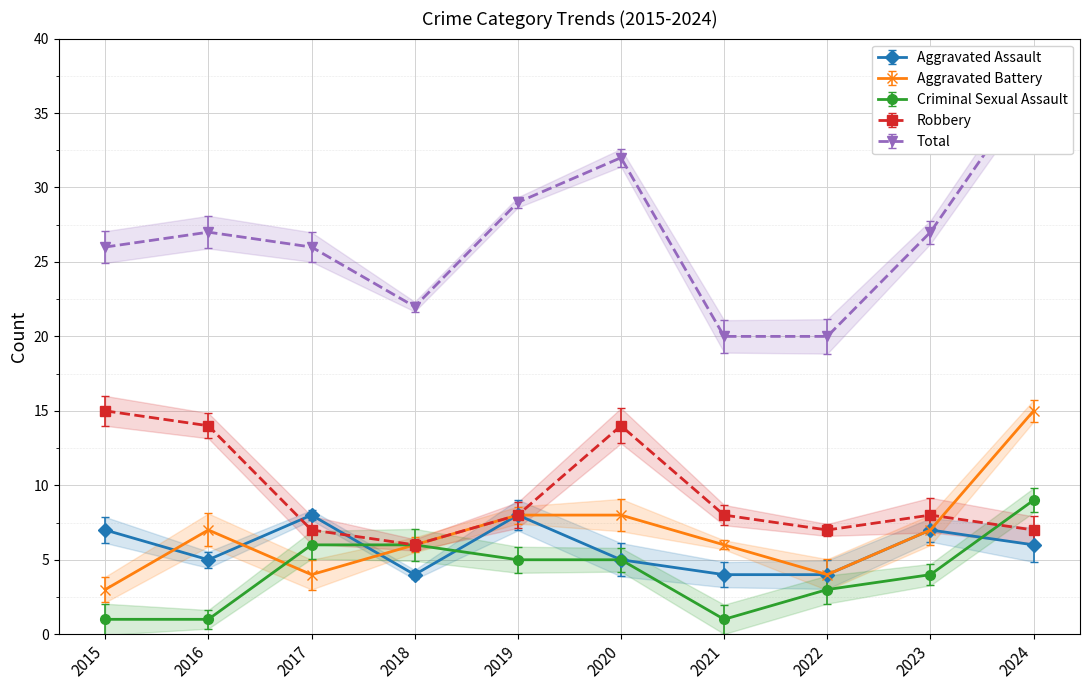

What is the difference between the Criminal Sexual Assault values at 2023 and 2015?

3